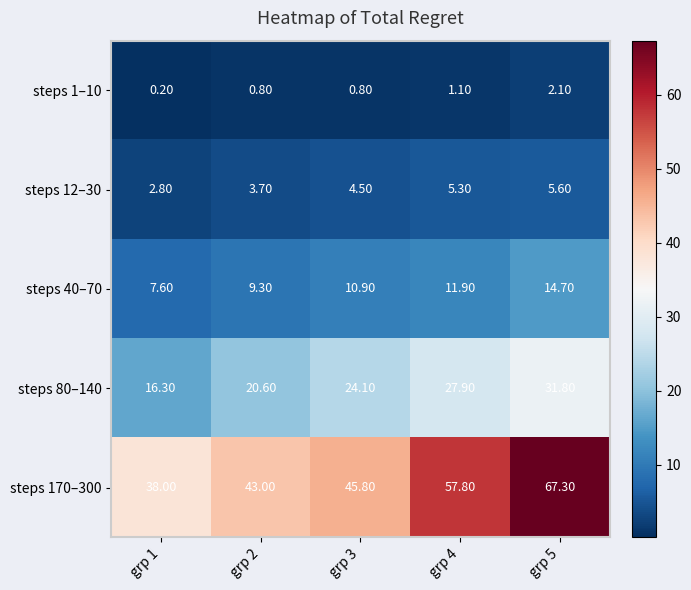

Which series has the largest total across all categories?

steps 170–300